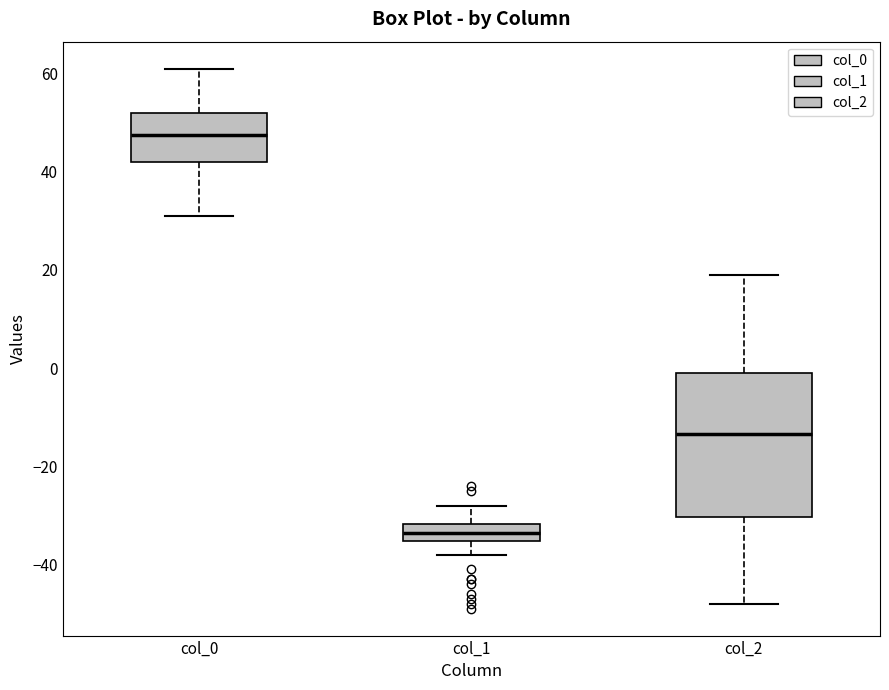

Which box's median line is the highest?

col_0